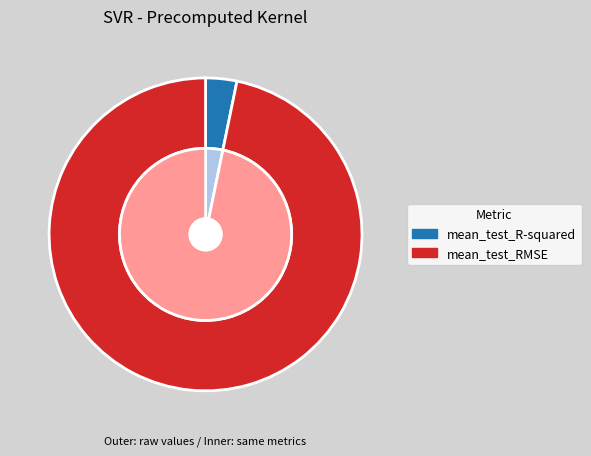

Does any single category account for the majority?

Yes